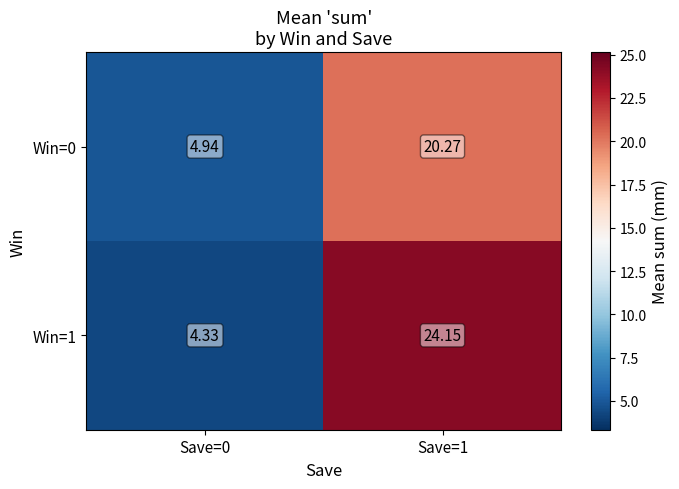

Is the value of Win=0 at Save=1 greater than the value of Win=1 at Save=1?

No